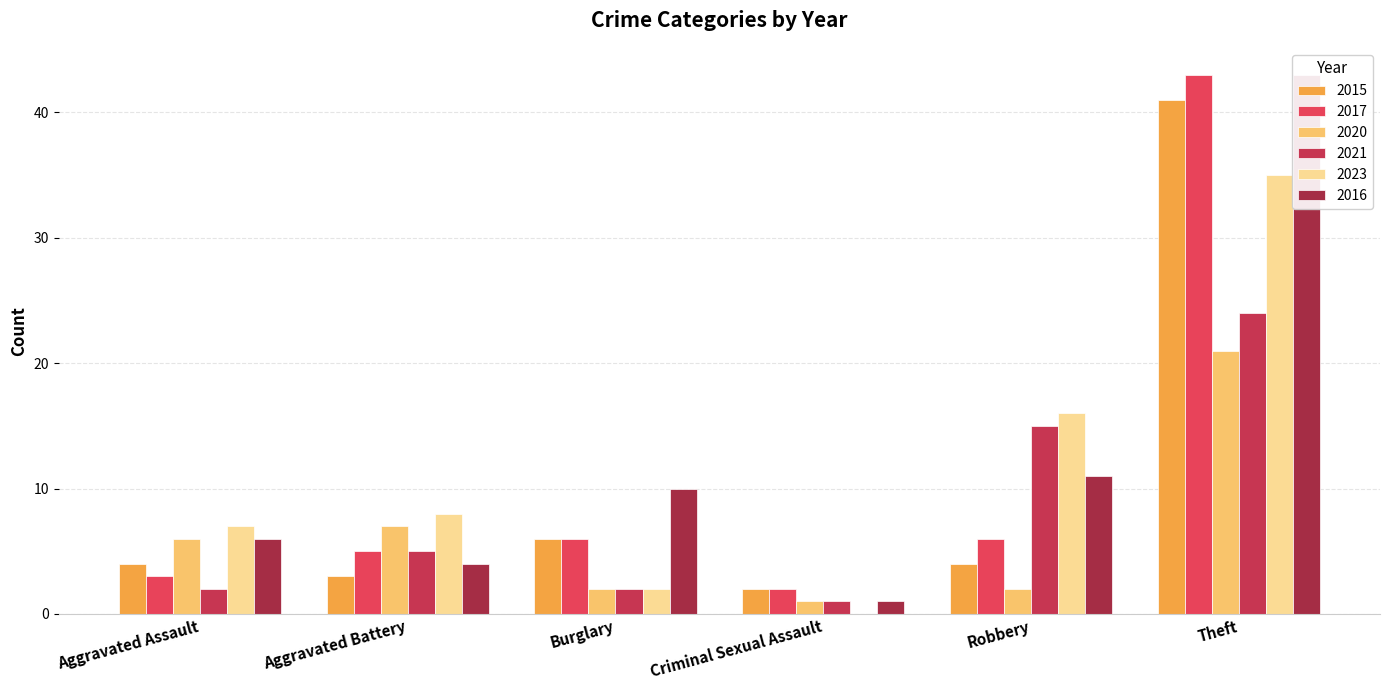

What is the minimum value for 2016?

1